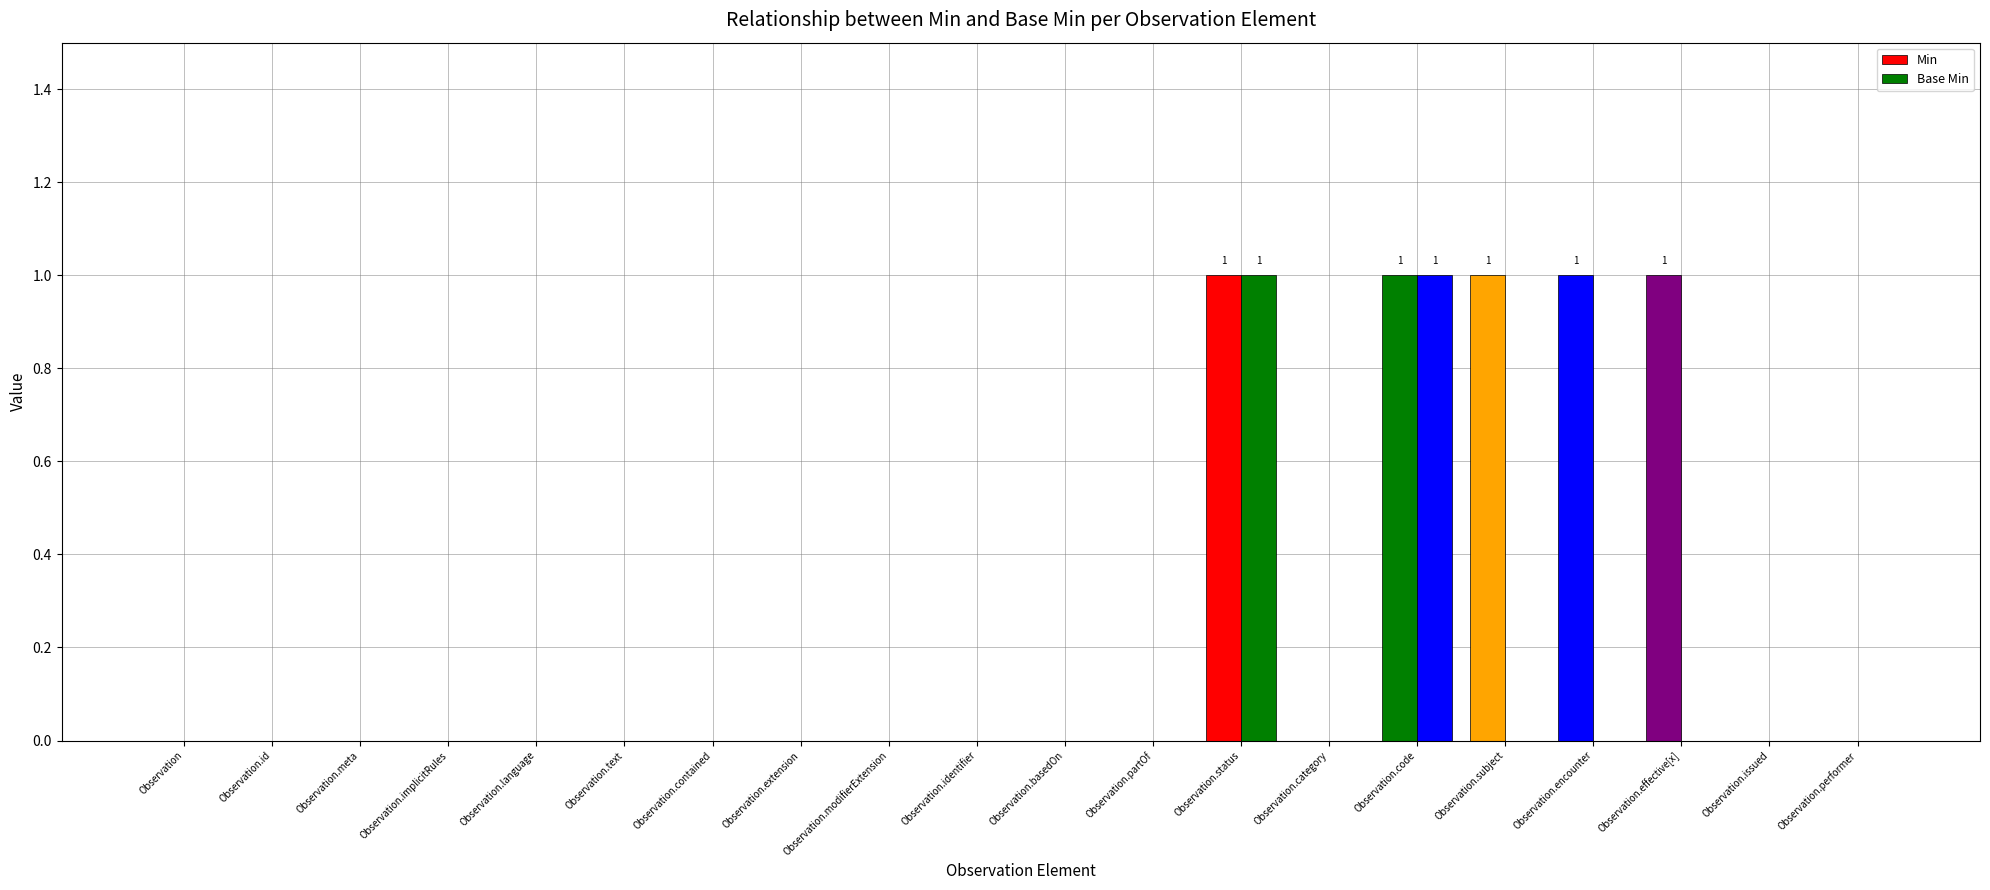

How many groups of bars are there?

20